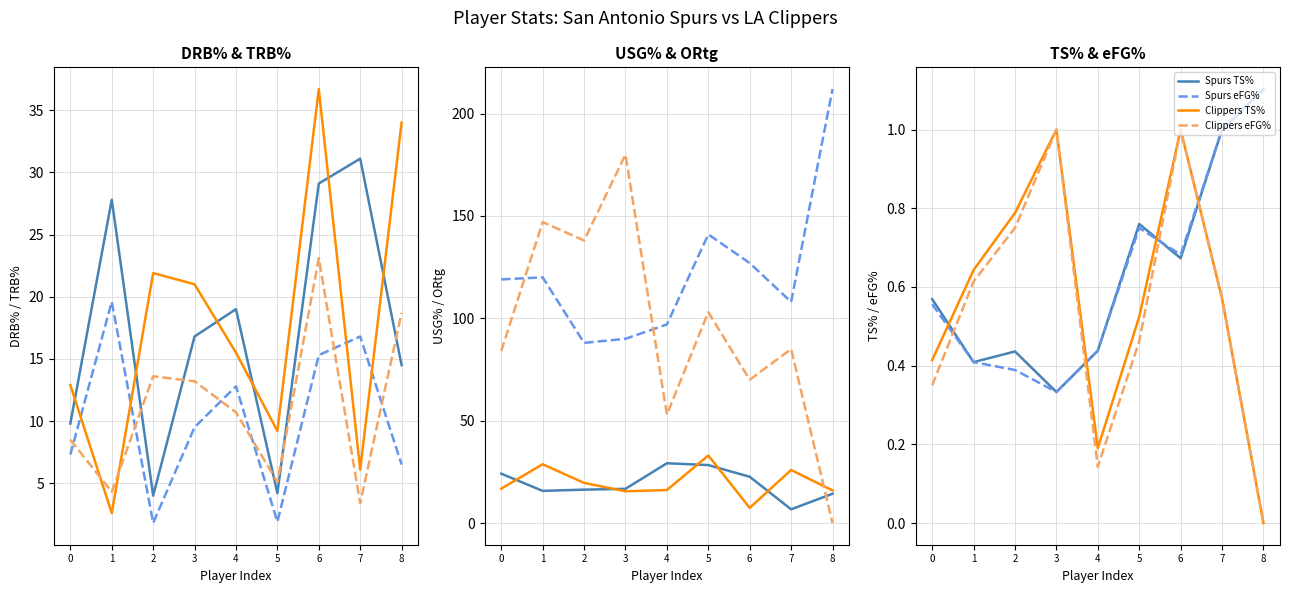

Which series has the largest total across all categories?

ORtg